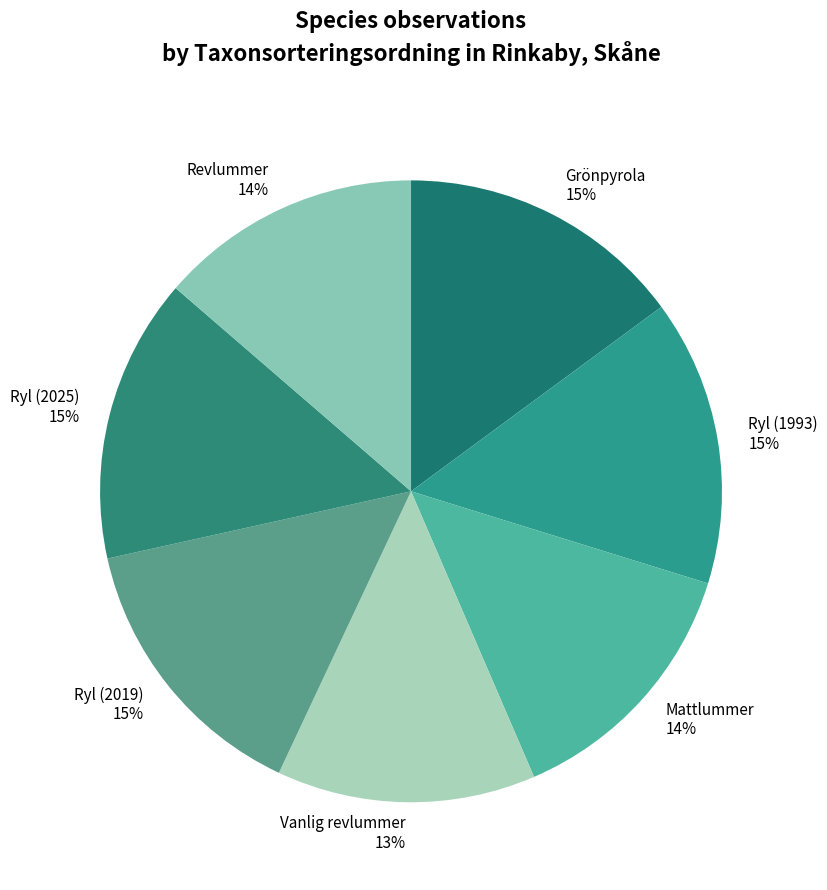

To the nearest percent, what portion does Ryl (2019) represent?

15%